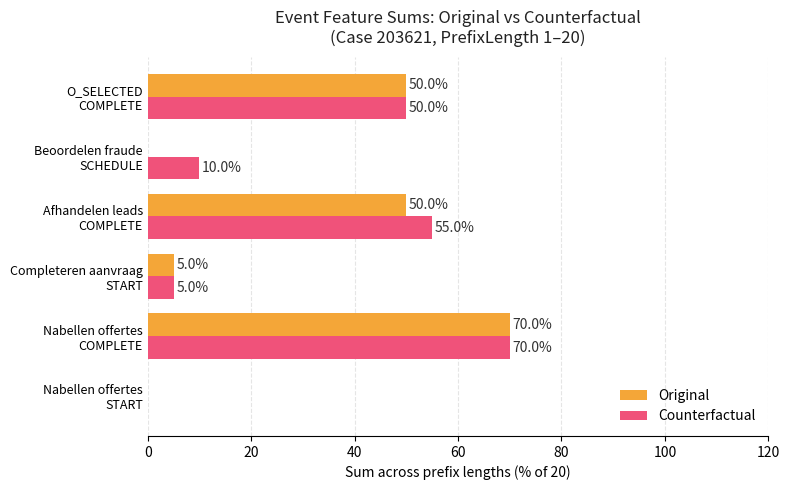

Which series has the largest total across all categories?

Counterfactual